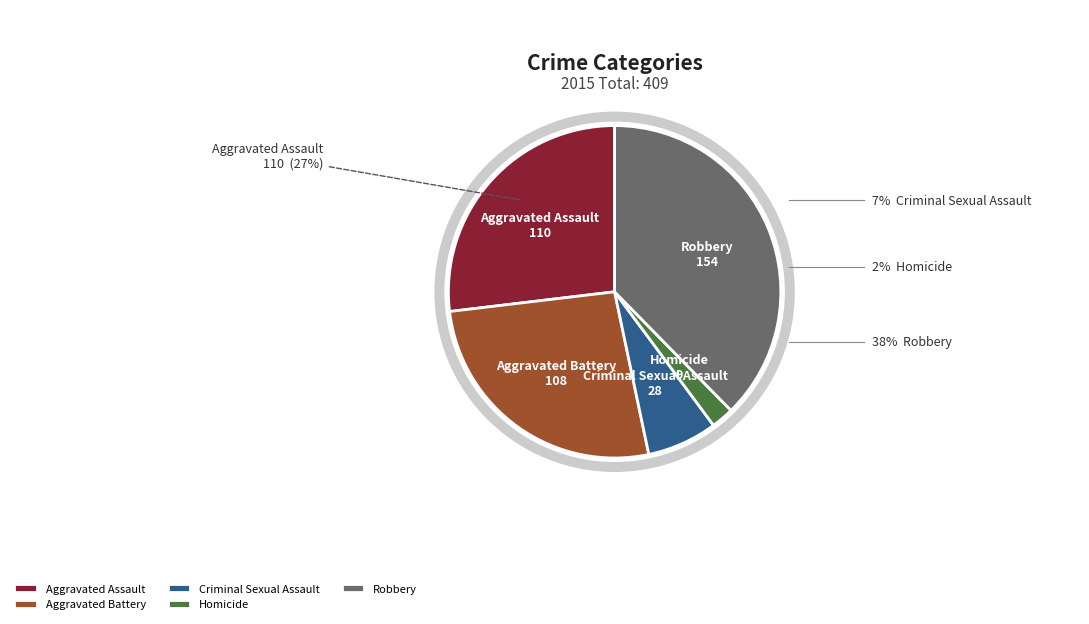

To the nearest percent, what is the difference between the largest and smallest slice percentages?

35%